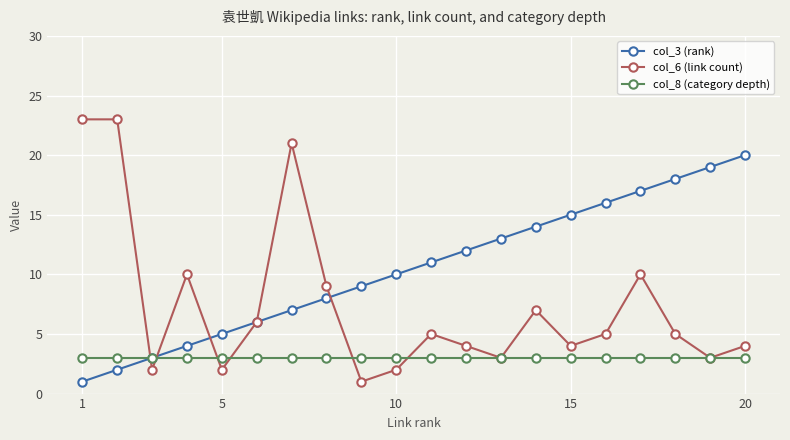

How many data points does each series have?

20